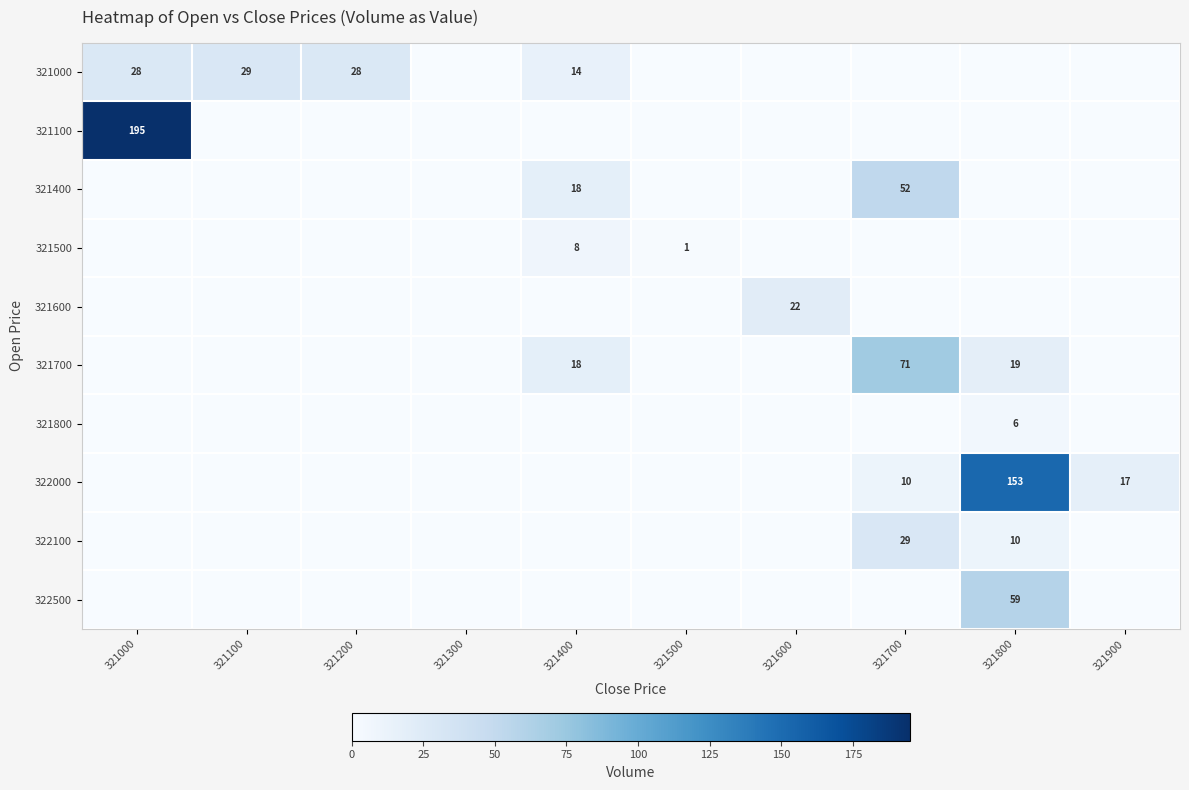

Is it true that 321800 equals 6 at 321800?

True